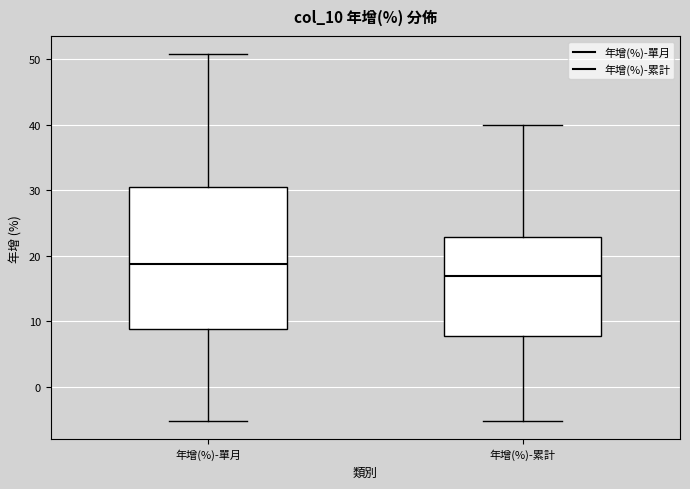

Reading left to right, read every box against the y-axis: the position of its median line, the range the box covers, and the ends of its whiskers. The values are not printed on the chart, so give them approximately, as read against the axis.

年增(%)-單月: median 19, box 9 to 31, whiskers -5 to 51
年增(%)-累計: median 17, box 8 to 23, whiskers -5 to 40